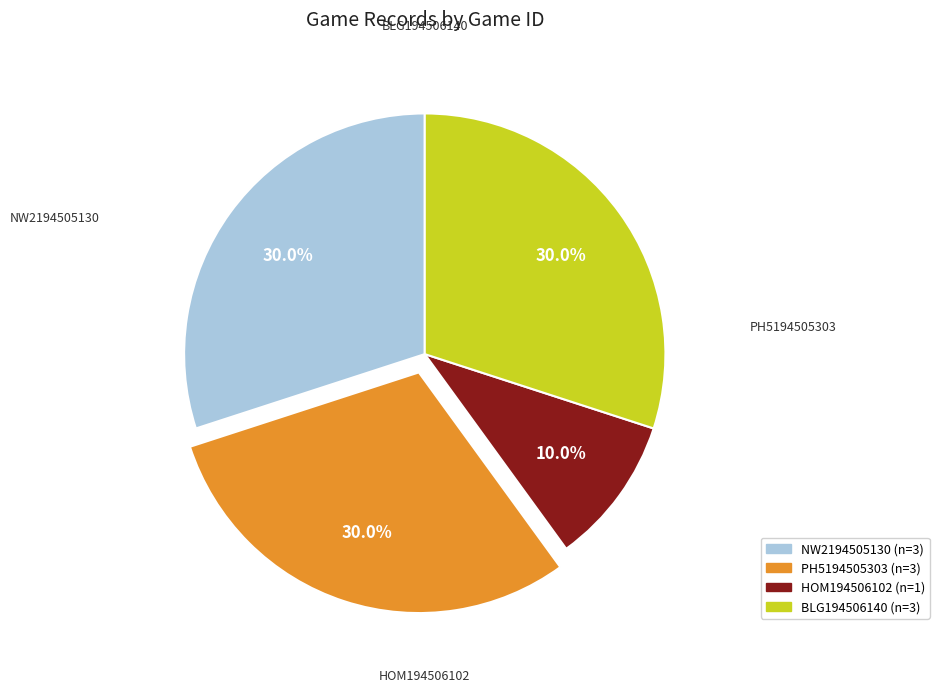

What is the total percentage of BLG194506140 and HOM194506102?

40.0%